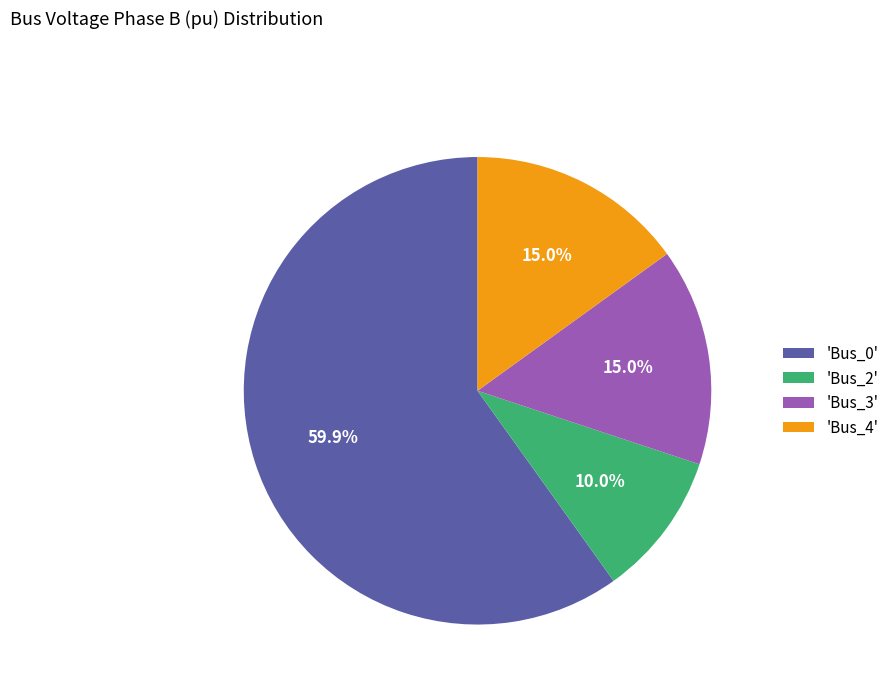

How many slices are in this pie chart?

4